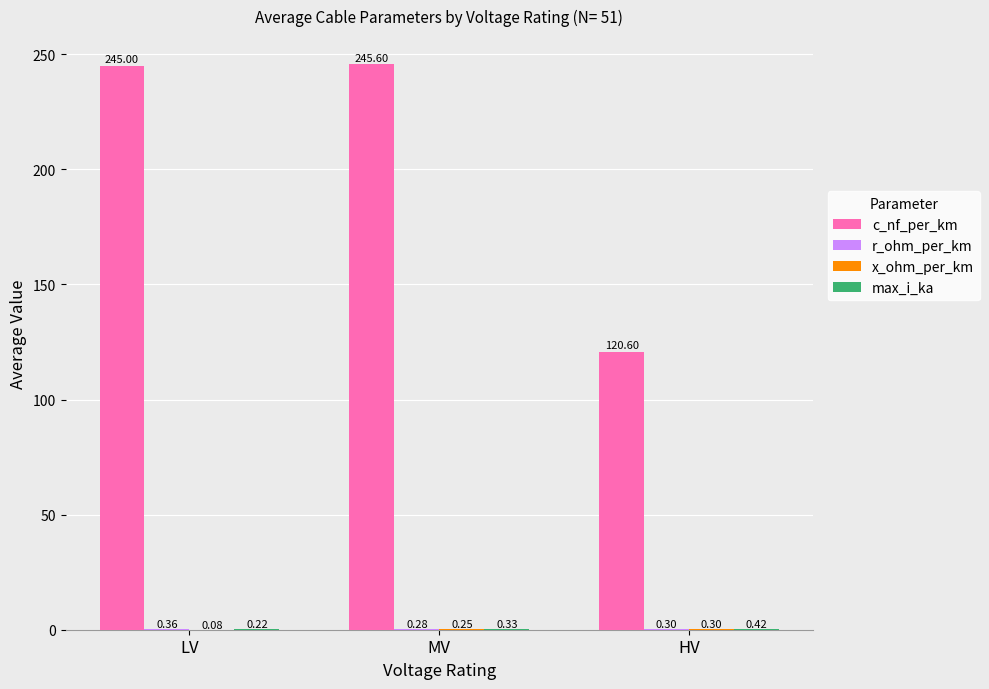

Which series has the largest total across all categories?

c_nf_per_km